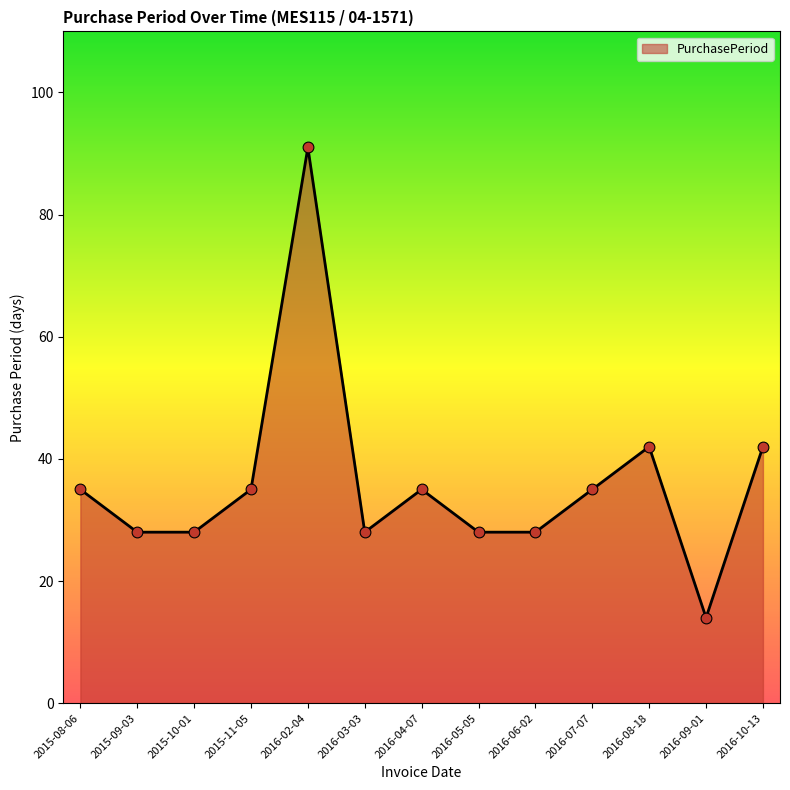

What is the change in value from 2015-08-06 to 2016-09-01?

-21